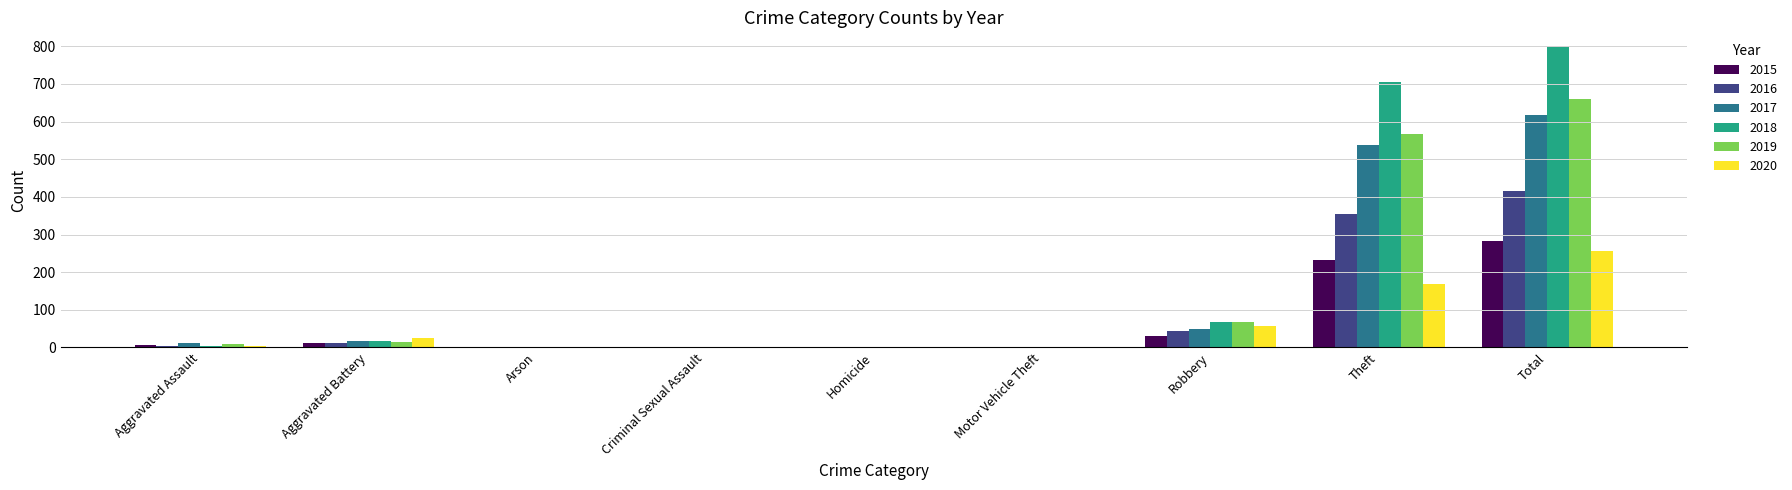

At which category is the sum across all series the highest?

Total